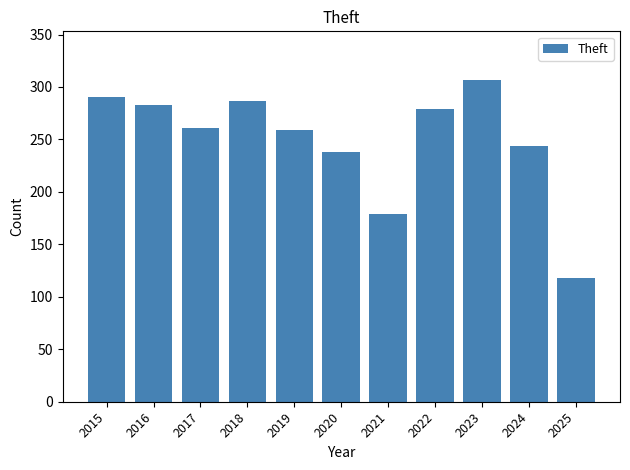

Read the value at 2024, to the nearest 50.

250